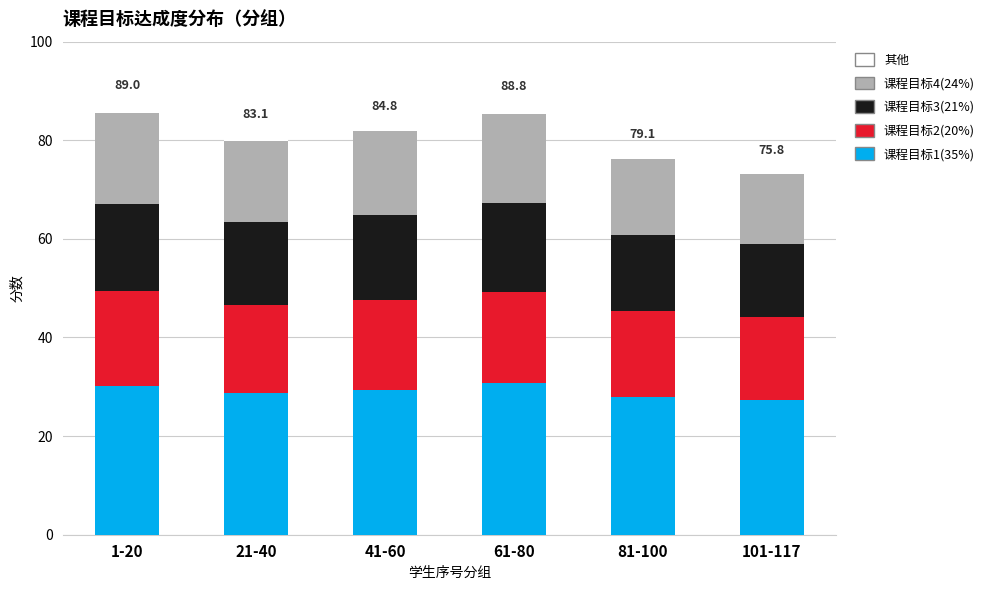

What is the highest value of the 课程目标1(35%) series?

30.8